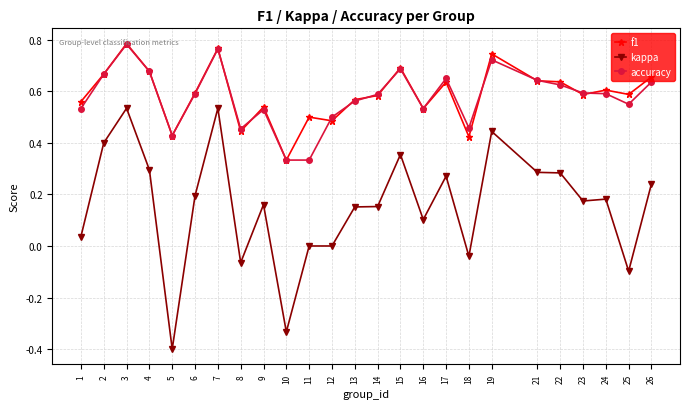

True or false: kappa has more than 1 points higher than both neighbors.

True